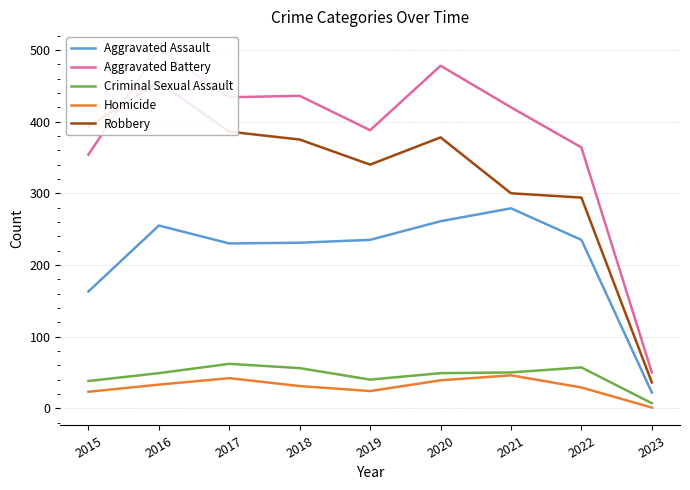

Reading left to right, extract all data points from this chart.

Aggravated Assault: 2015=163	2016=255	2017=230	2018=231	2019=235	2020=261	2021=279	2022=235	2023=22
Aggravated Battery: 2015=354	2016=501	2017=434	2018=436	2019=388	2020=478	2021=420	2022=364	2023=50
Criminal Sexual Assault: 2015=38	2016=49	2017=62	2018=56	2019=40	2020=49	2021=50	2022=57	2023=7
Homicide: 2015=23	2016=33	2017=42	2018=31	2019=24	2020=39	2021=46	2022=29	2023=1
Robbery: 2015=393	2016=455	2017=386	2018=375	2019=340	2020=378	2021=300	2022=294	2023=36